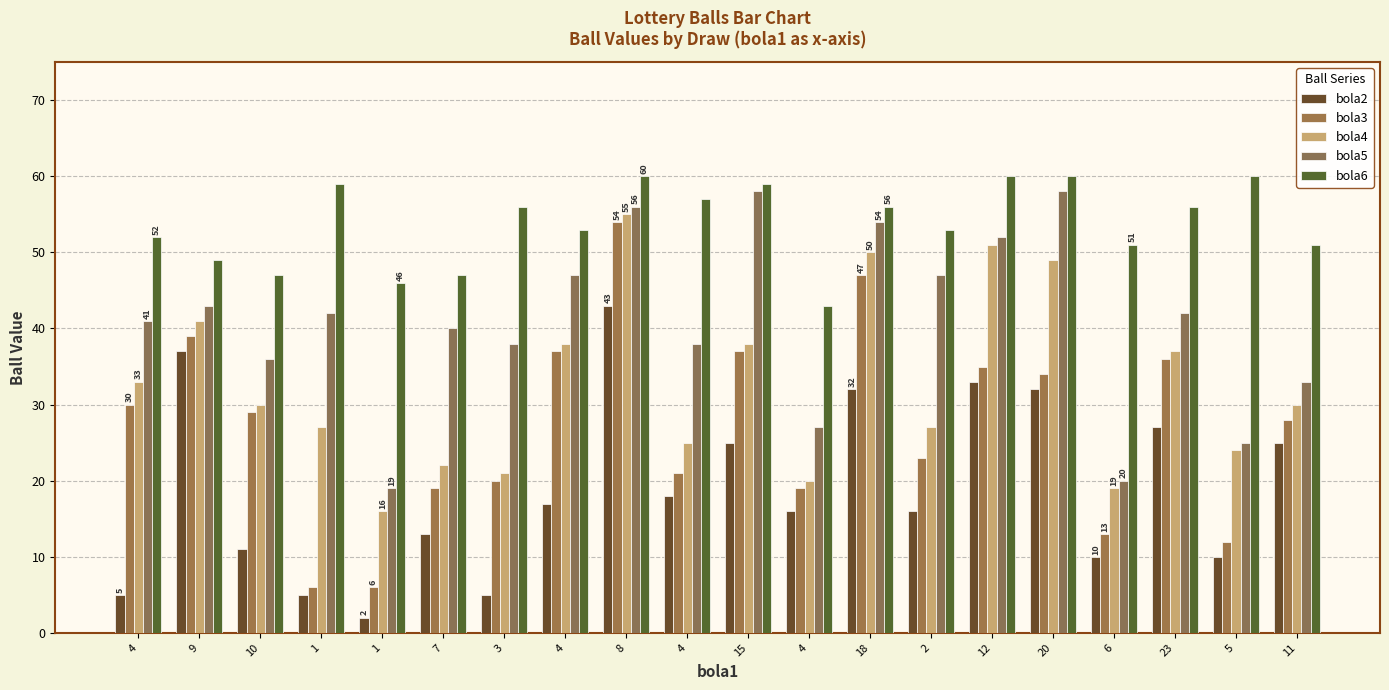

Are the bars grouped side by side (vs. stacked)?

Yes